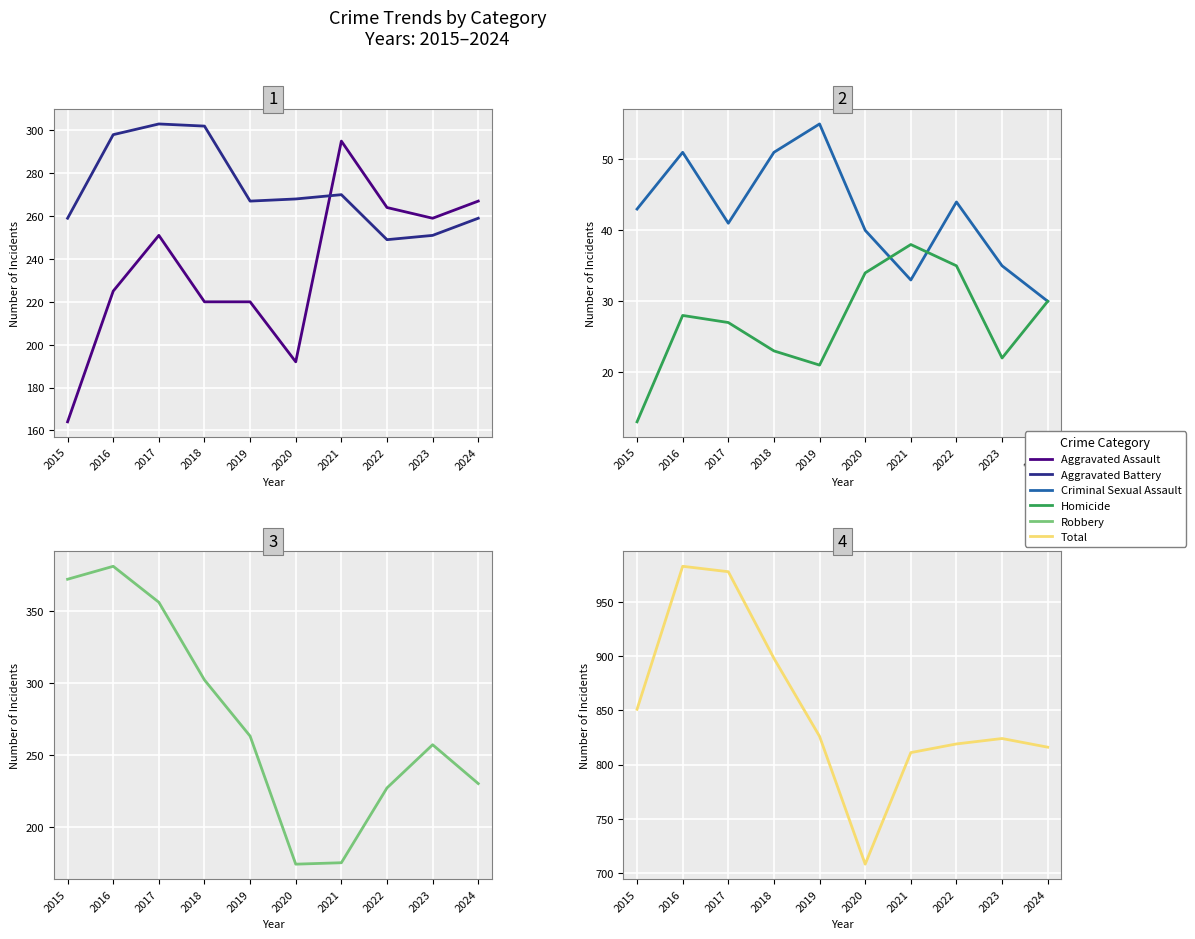

Does the chart display data point markers on the line(s)?

No